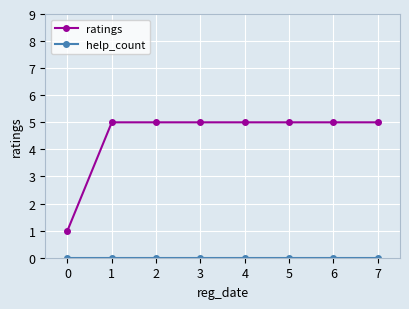

What value does the ratings series have at 6?

5